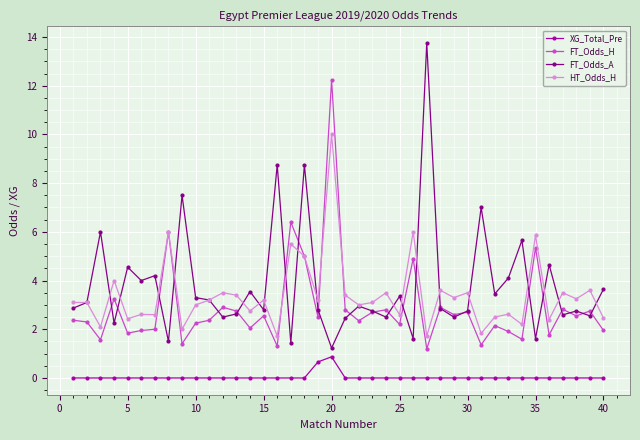

Which series has the largest range (max minus min)?

FT_Odds_A